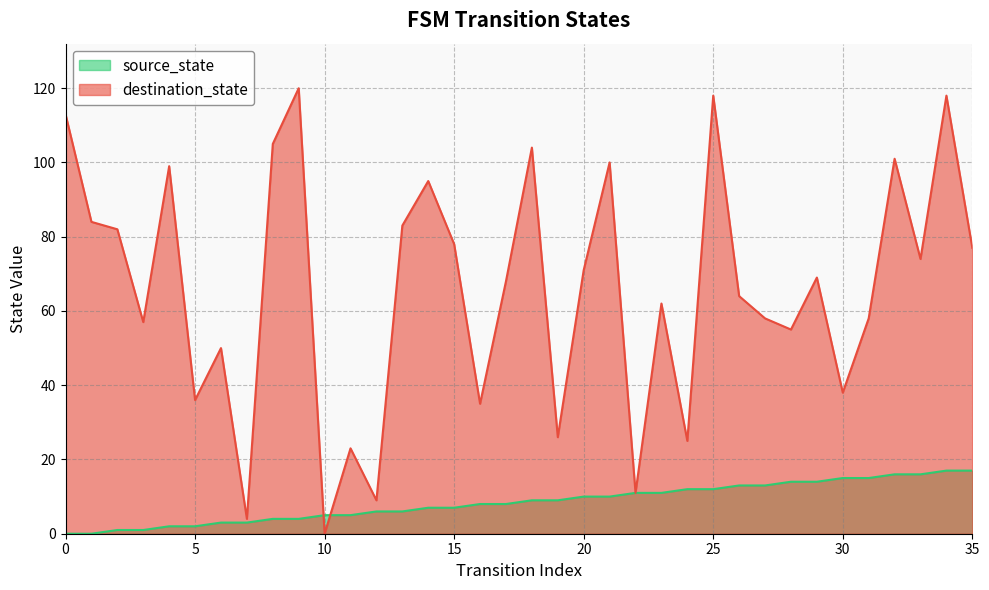

Which series ends up on top after the final intersection of destination_state and source_state?

destination_state